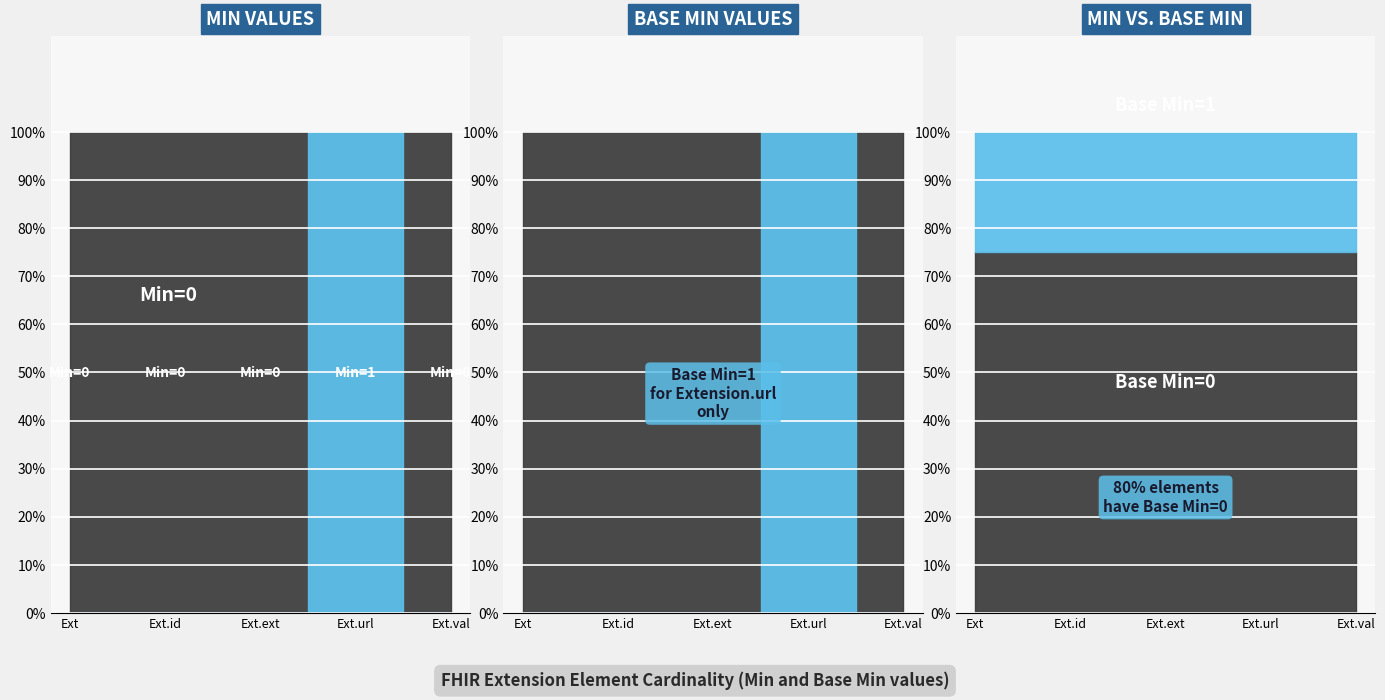

True or false: Base Min and Min intersect in this chart.

False